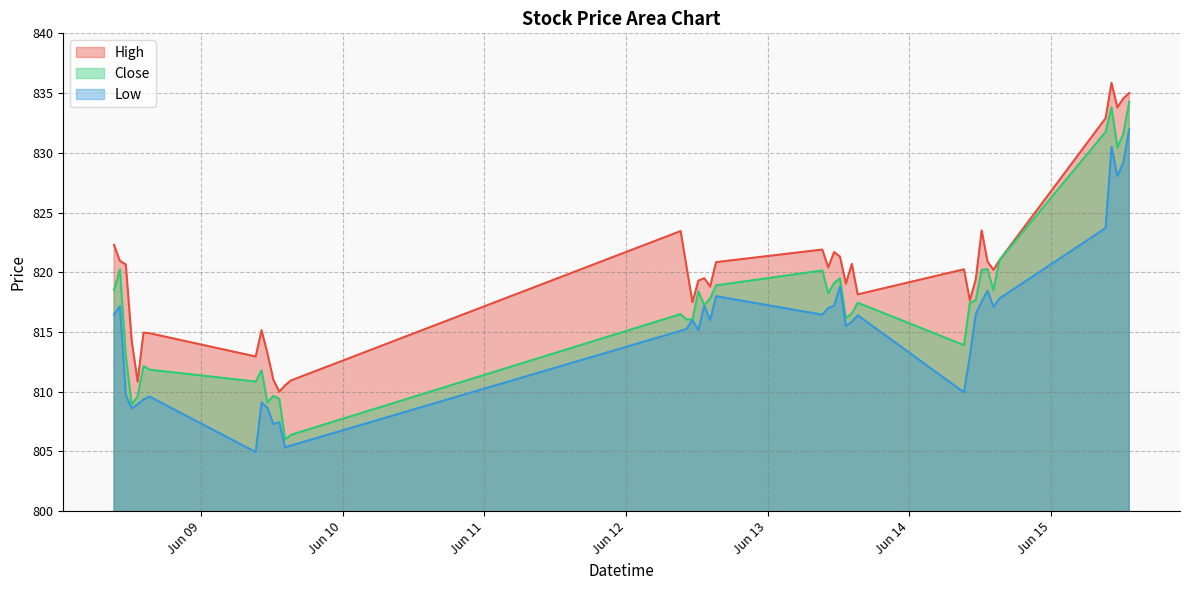

What is the difference between the Close values at 2023-06-14 09:15 and 2023-06-14 13:15?

6.3